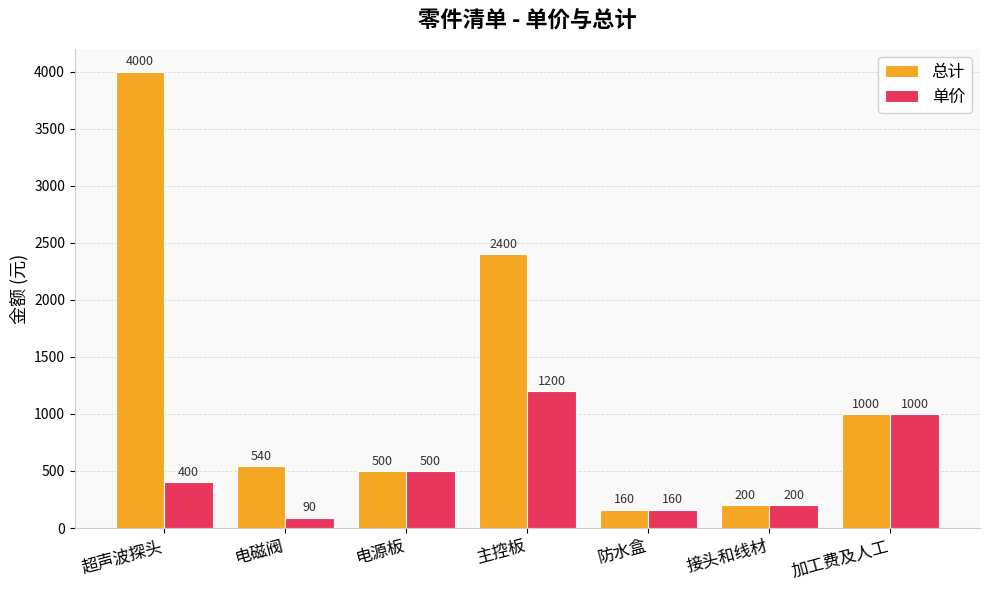

List the series in order of their overall mean, highest first.

总计, 单价